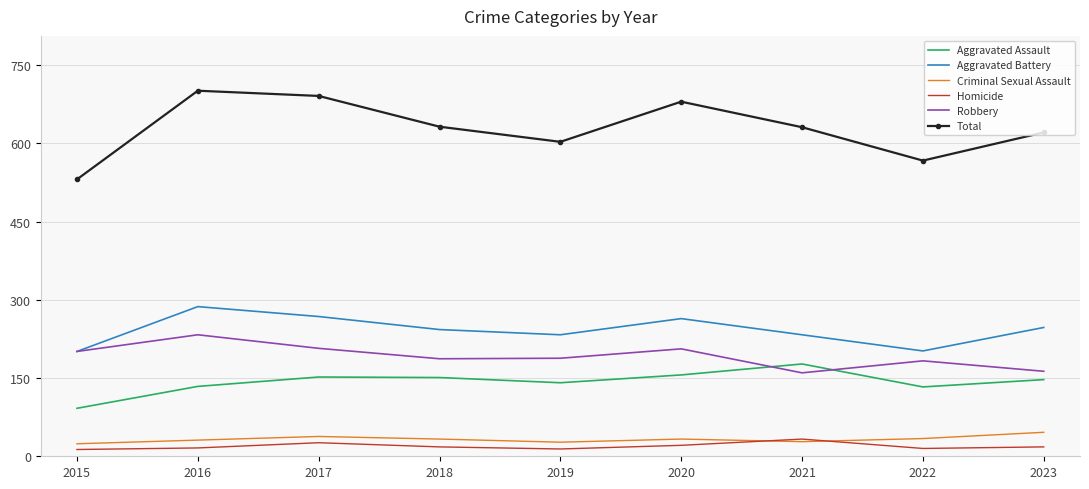

True or false: Criminal Sexual Assault and Robbery cross at least once.

False